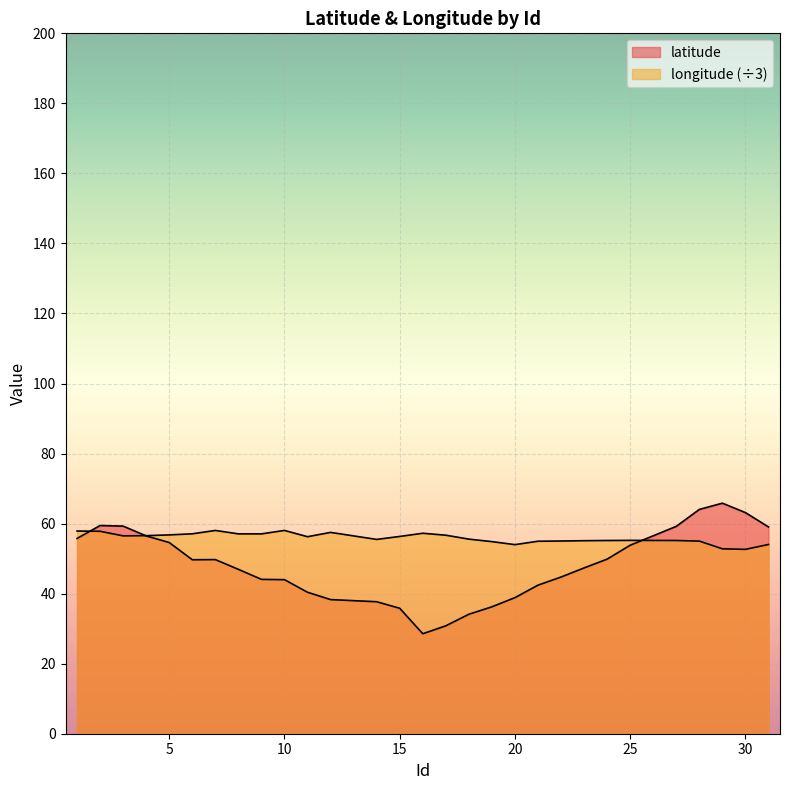

What is the difference between the latitude values at 3 and 17?

28.5